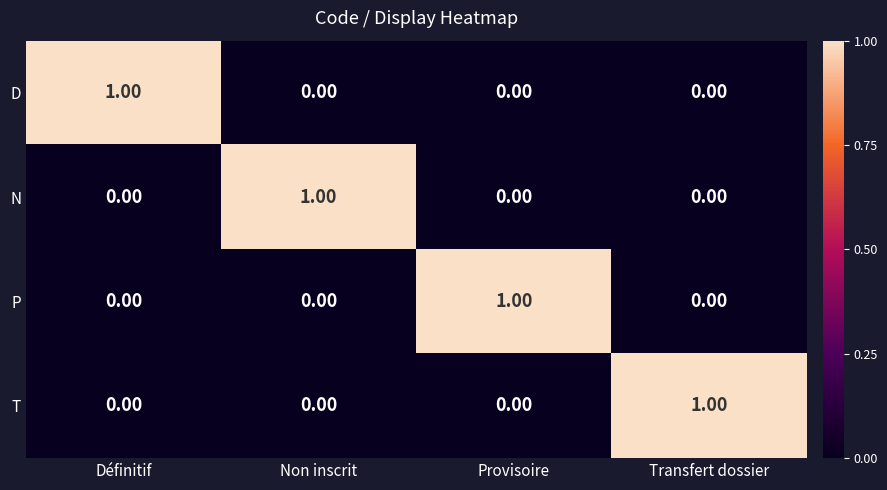

How many values in the P series exceed 0?

1